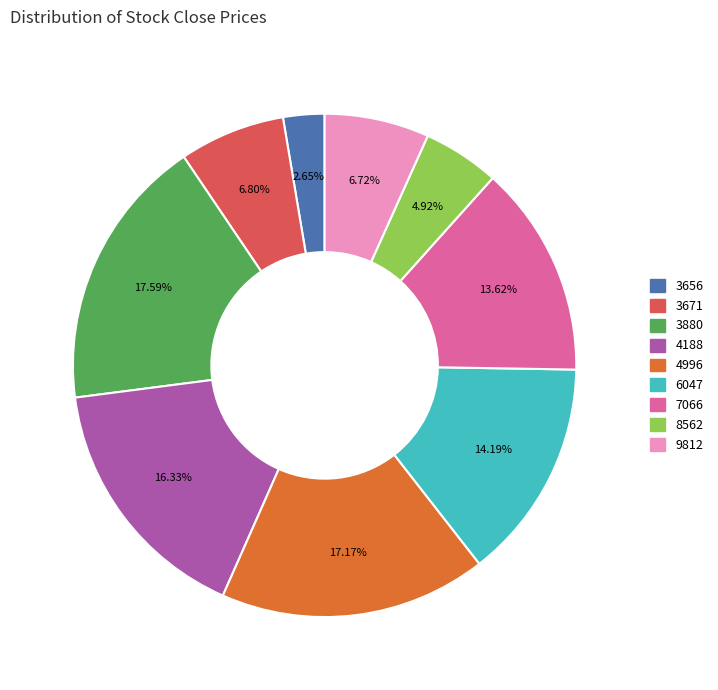

Count the number of slices in the pie.

9